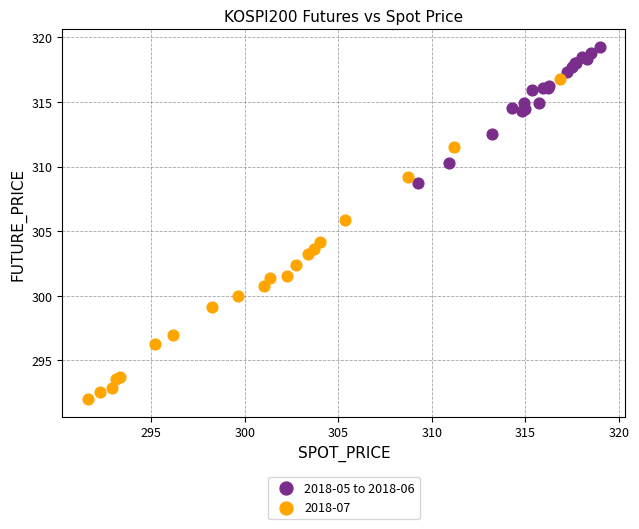

Which series reaches the minimum Y coordinate?

2018-07